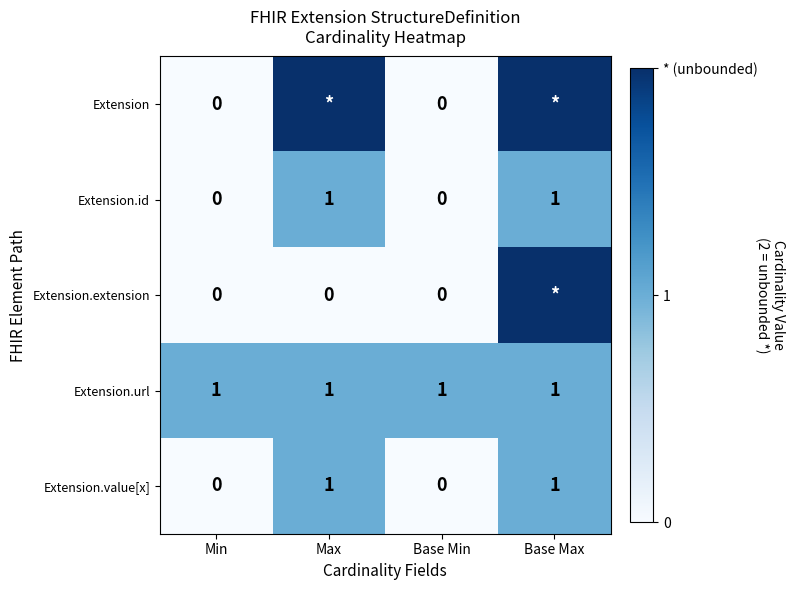

The Extension.url series shows 1 at Base Min. True or false?

True